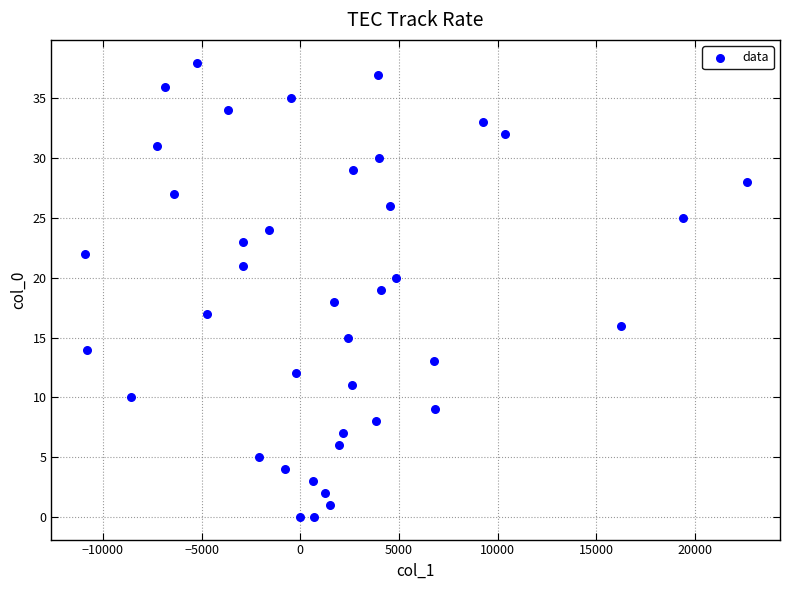

How many points are shown in the scatter plot?

40